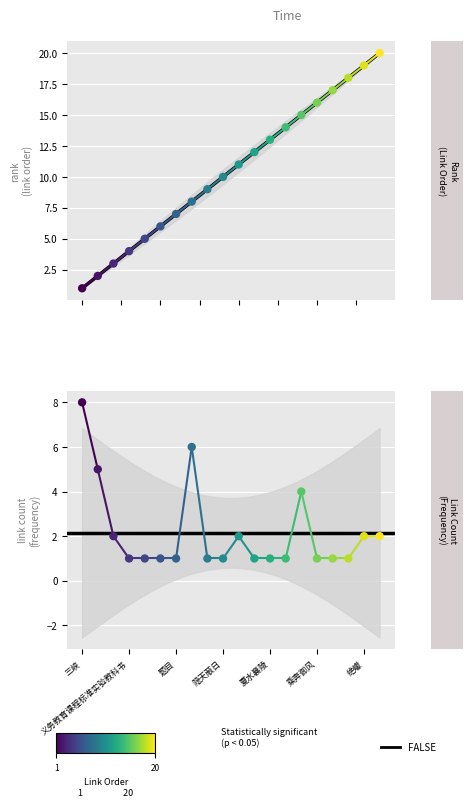

Which series has the largest total across all categories?

rank